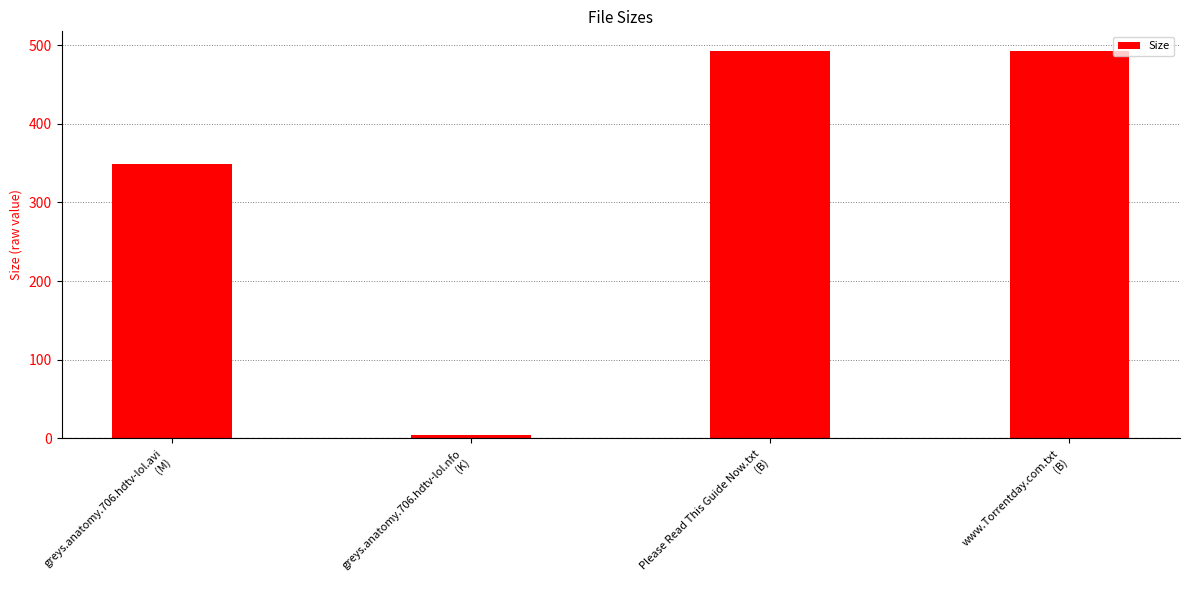

Approximately how many times larger is the value at Please Read This Guide Now.txt
(B) compared to greys.anatomy.706.hdtv-lol.nfo
(K)?

132.2